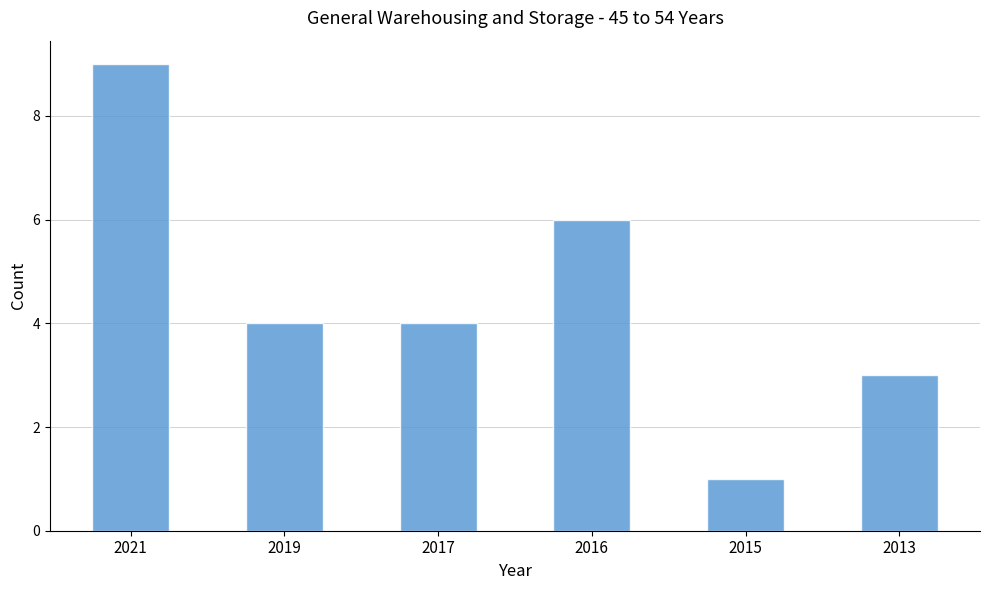

What is the difference between the maximum and minimum values?

8